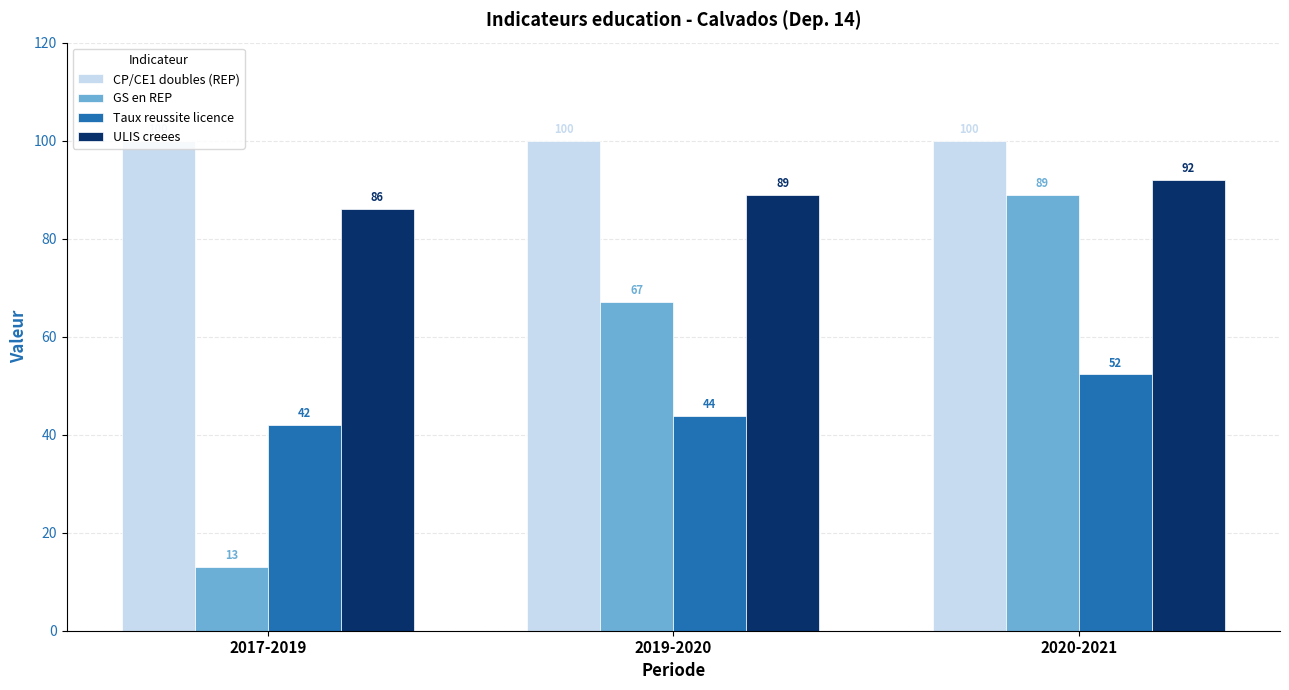

What is the label of the 1st bar from the right?

2020-2021